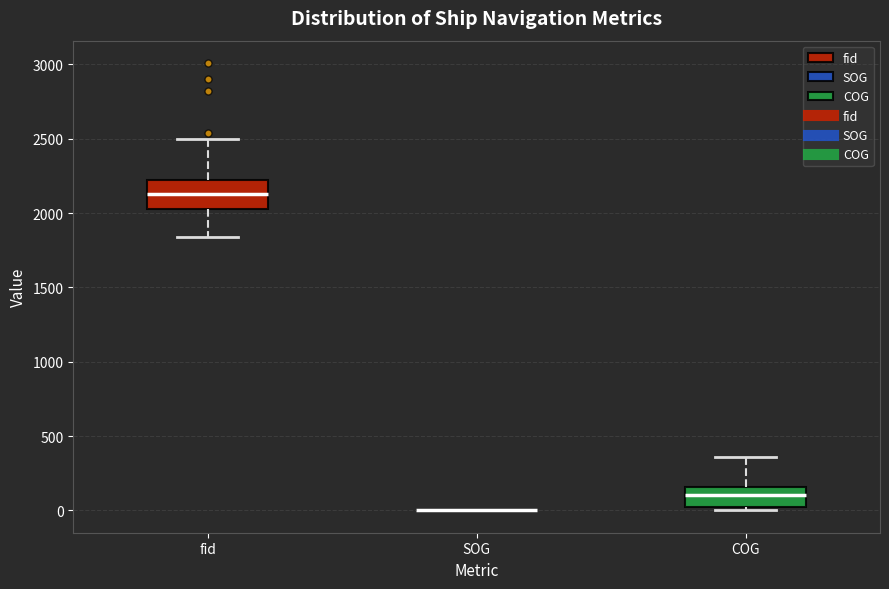

Reading left to right, read every box against the y-axis: the position of its median line, the range the box covers, and the ends of its whiskers. The values are not printed on the chart, so give them approximately, as read against the axis.

fid: median 2150, box 2050 to 2250, whiskers 1850 to 2500
SOG: box collapsed to a line at 0, whiskers 0 to 0
COG: median 100, box 0 to 150, whiskers 0 (just below the box's lower edge) to 350